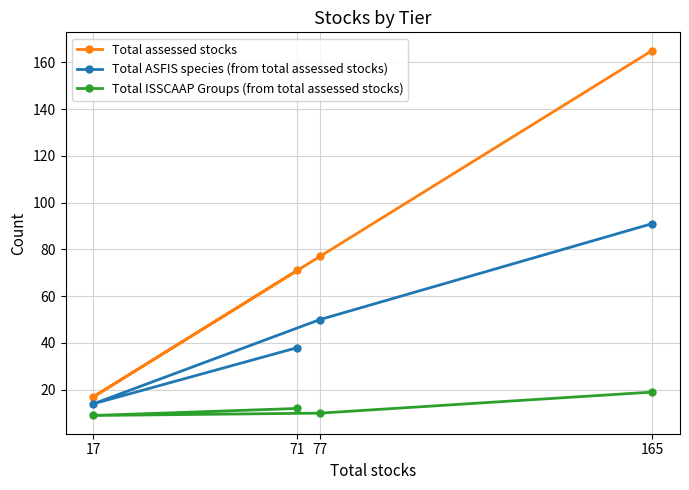

Reading left to right, what are all the values shown in this chart?

Total assessed stocks: 17=17	71=71	77=77	165=165
Total ASFIS species (from total assessed stocks): 17=14	71=38	77=50	165=91
Total ISSCAAP Groups (from total assessed stocks): 17=9	71=12	77=10	165=19